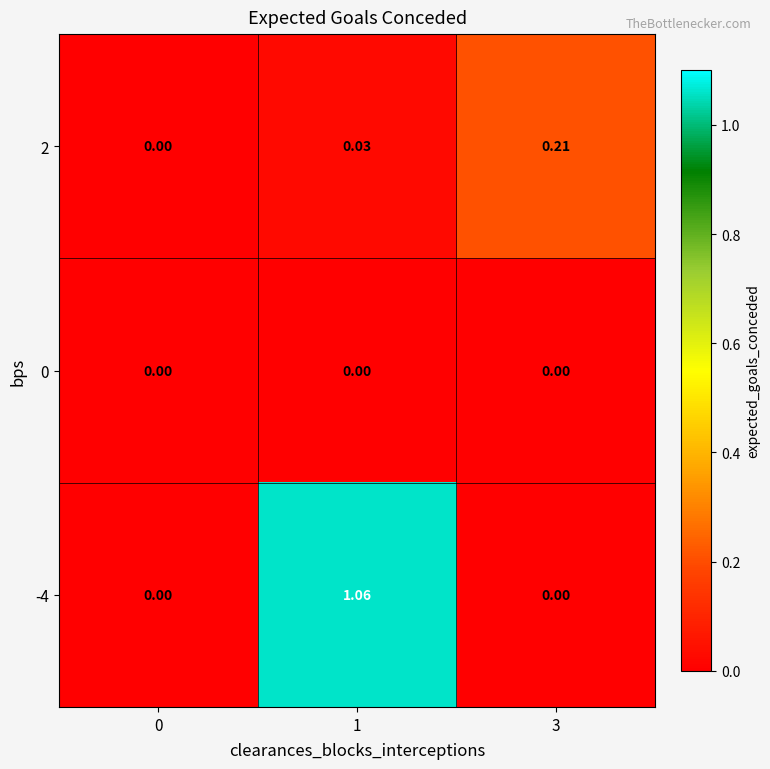

Is the value of 2 at 1 greater than the value of -4 at 3?

Yes